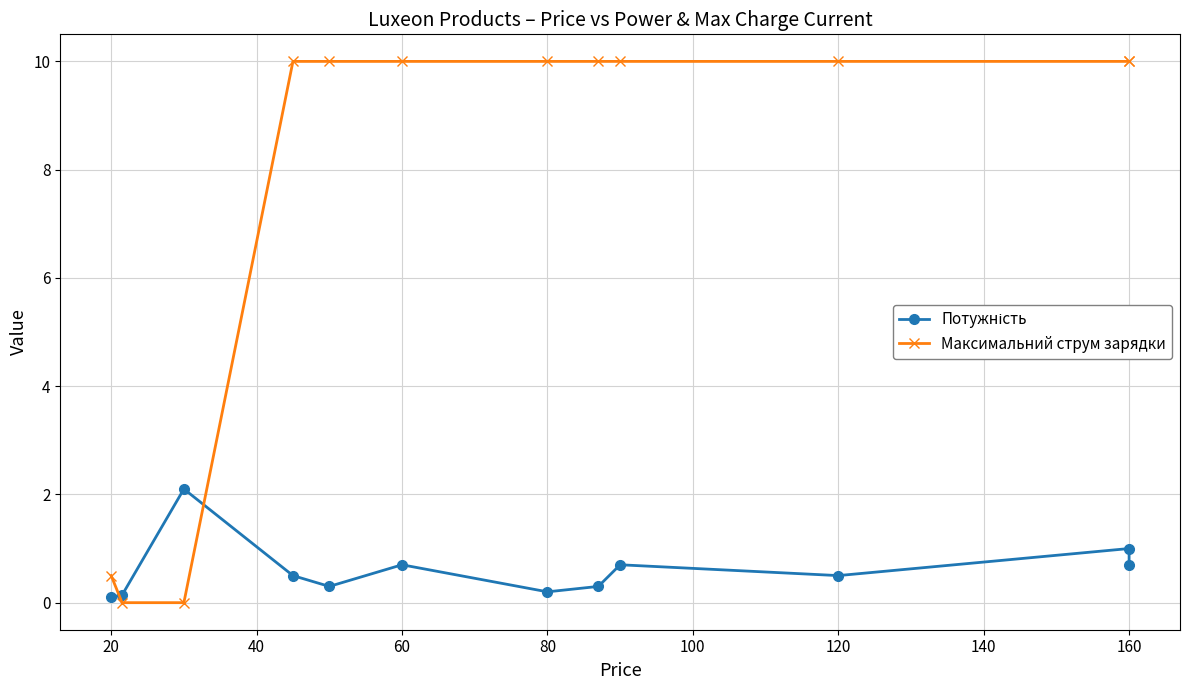

How many Максимальний струм зарядки values are between 10 and 11?

9